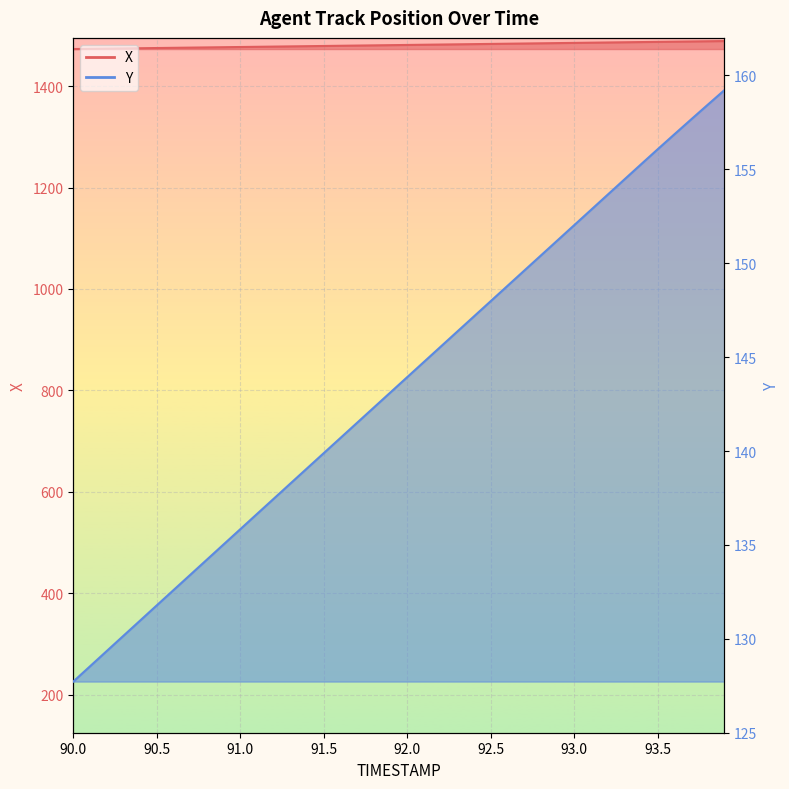

At how many categories does at least one series exceed 998?

40